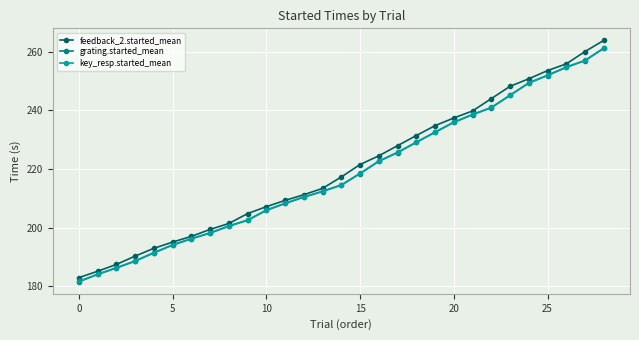

Which series has the largest range (max minus min)?

feedback_2.started_mean